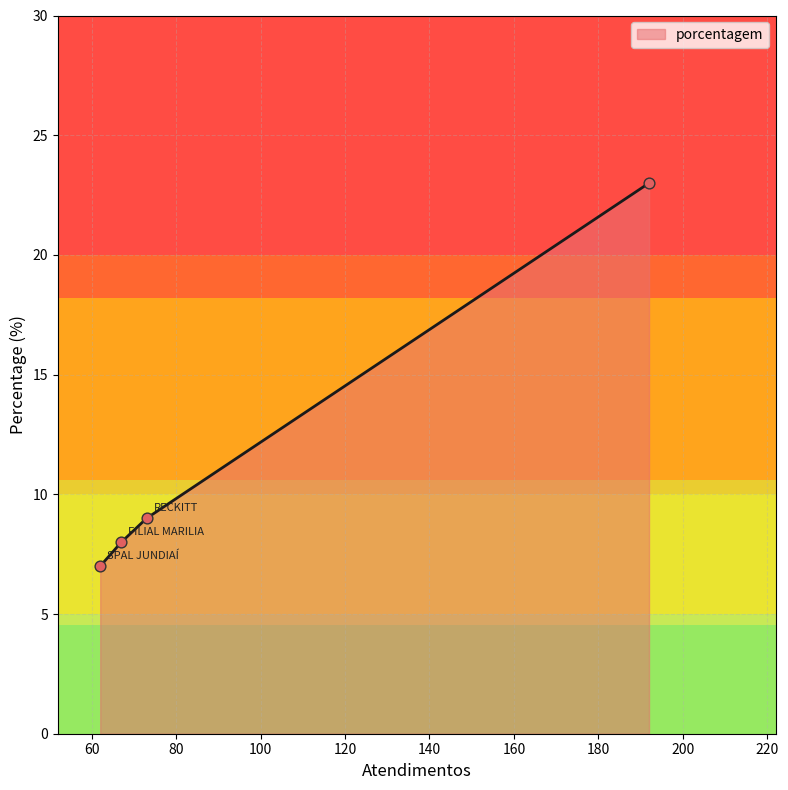

What is the maximum value for porcentagem?

23.0